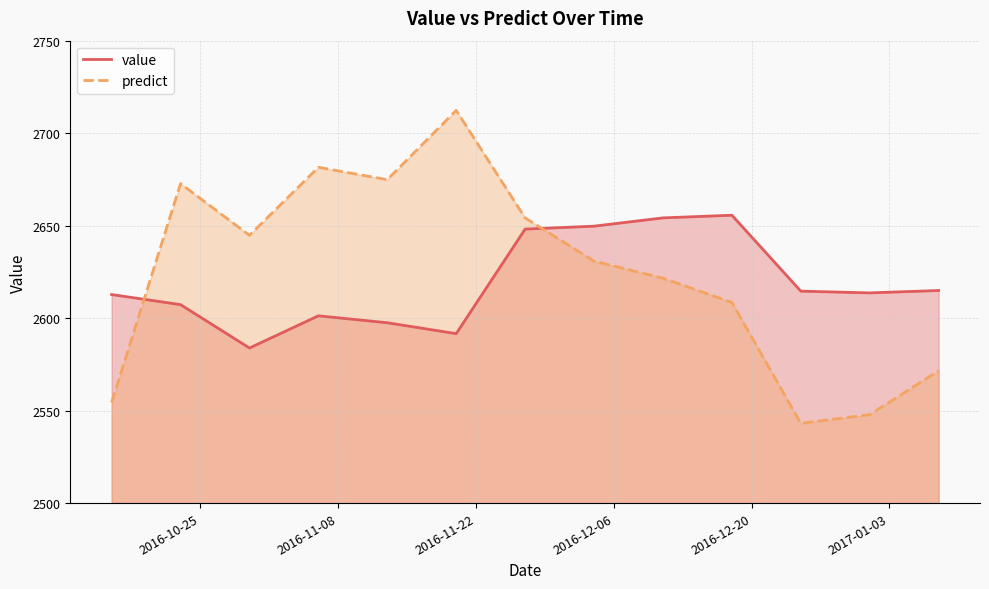

Which series has the widest spread of values?

predict